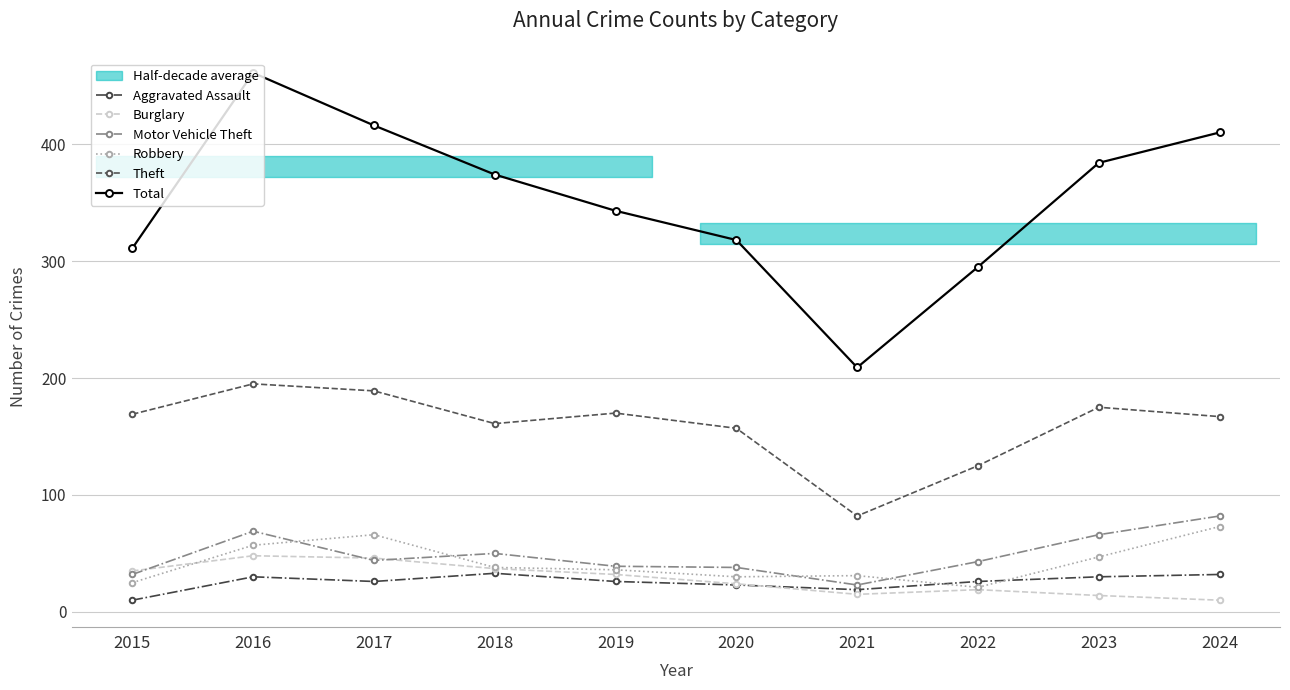

What is the greatest value displayed?

461